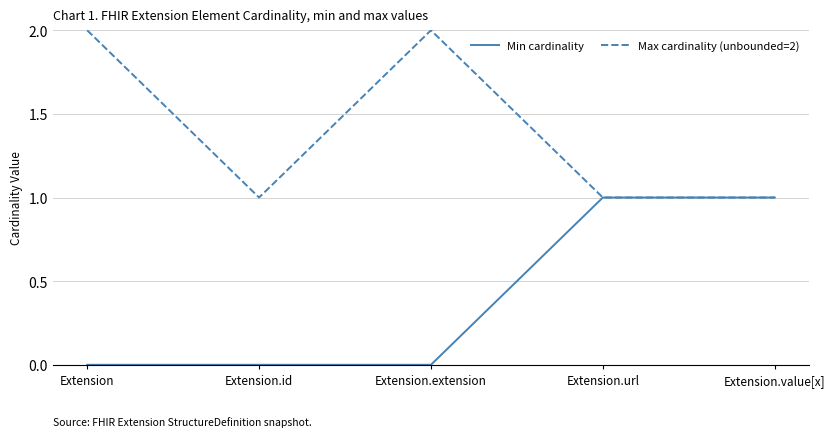

Reading right to left, what are all the values shown in this chart?

Min cardinality: 1	1	0	0	0
Max cardinality (unbounded=2): 1	1	2	1	2